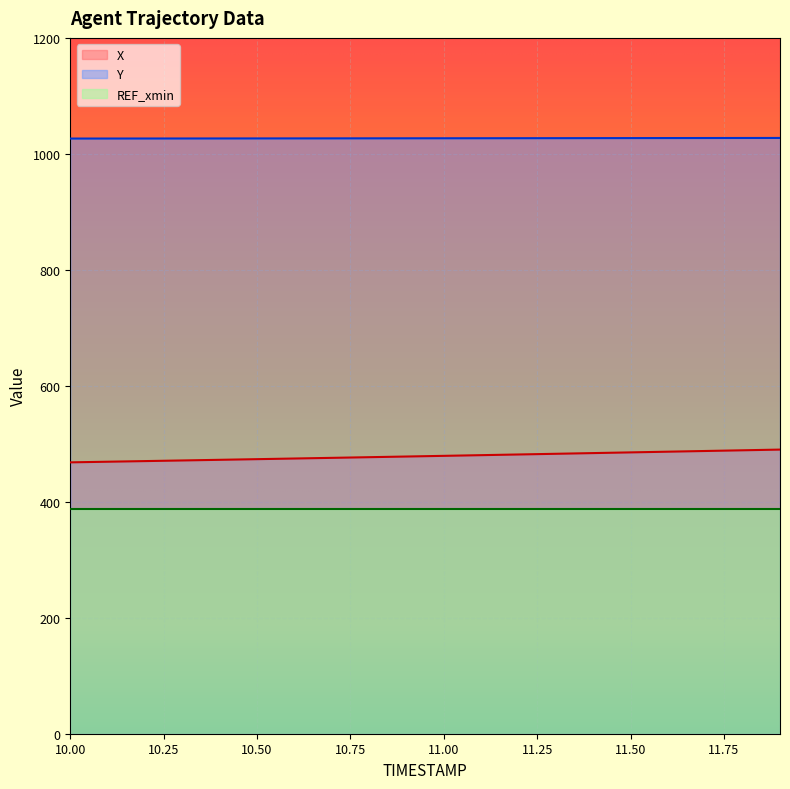

What is the greatest value displayed?

1027.4